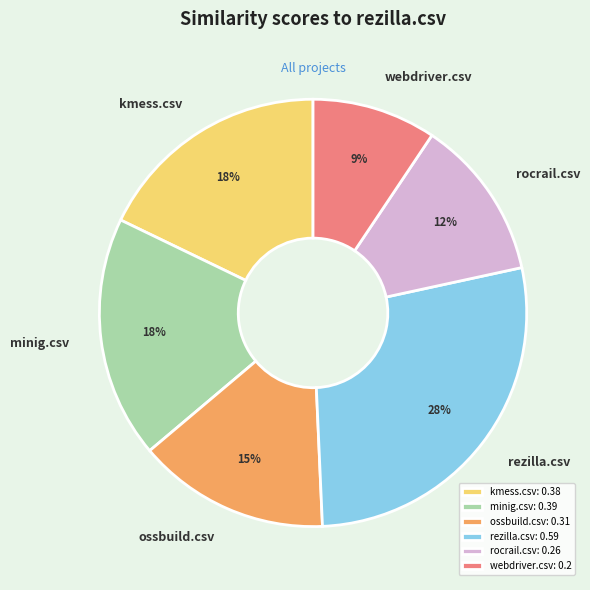

What is the smallest slice in the pie chart?

webdriver.csv